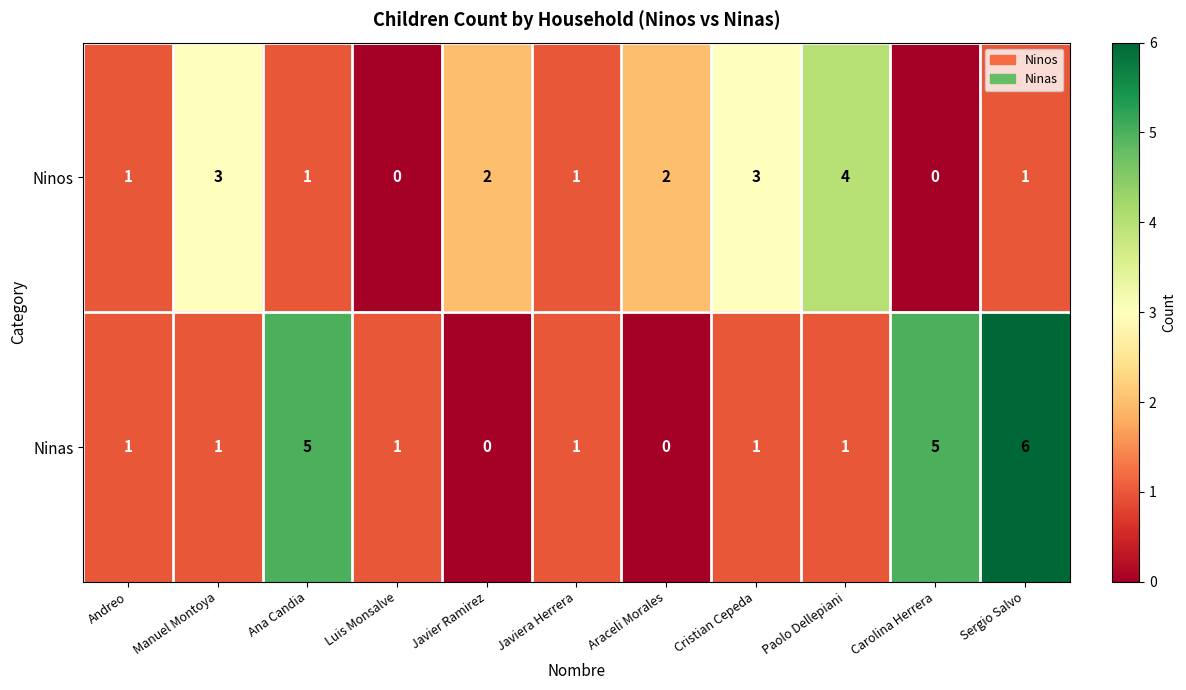

Which category has the highest value in the Ninos series?

Paolo Dellepiani